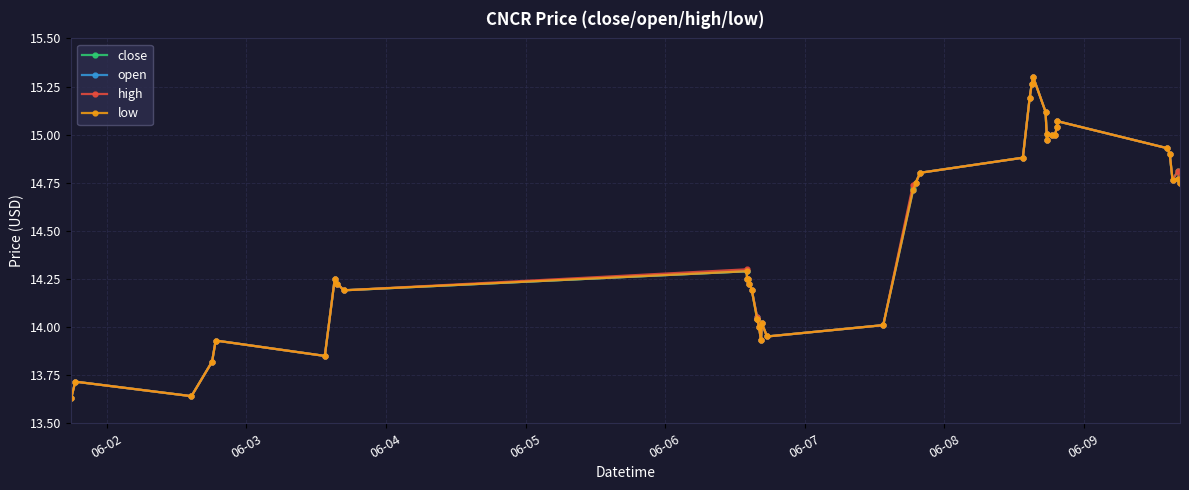

True or false: low has more than 1 interior local peaks.

True